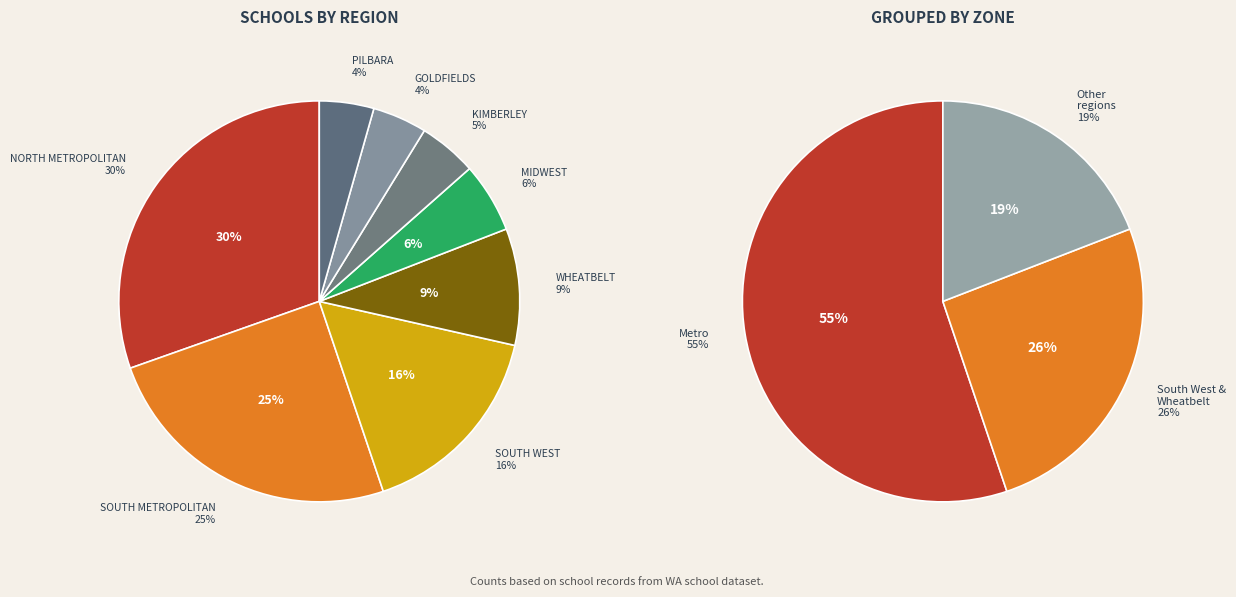

What is the largest slice in the pie chart?

NORTH METROPOLITAN